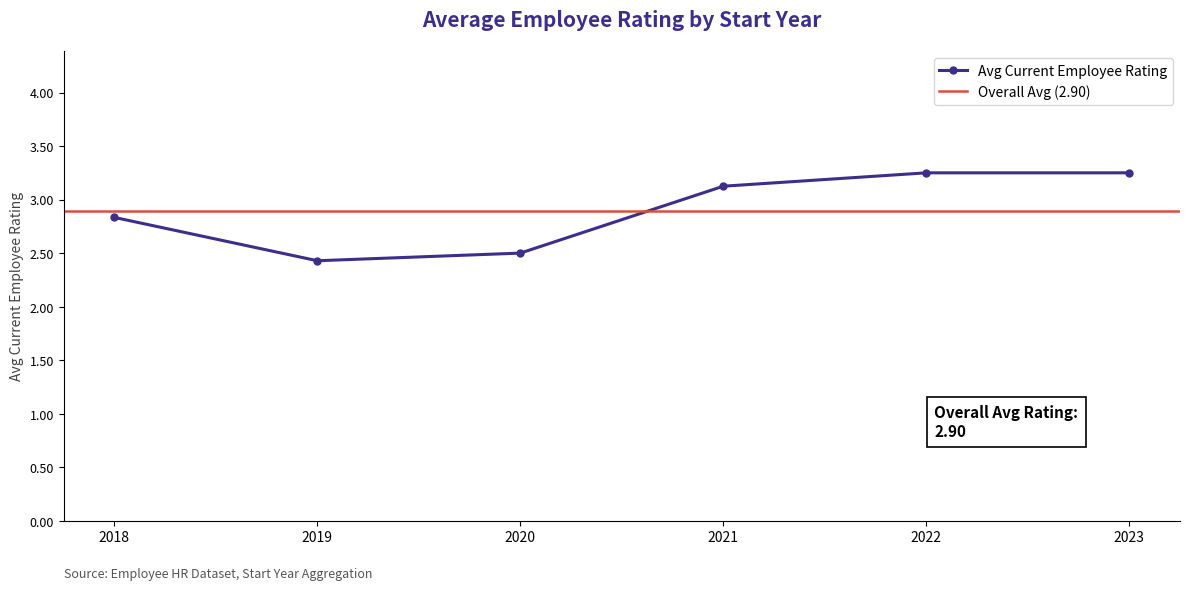

The value of Avg Current Employee Rating at 2018 is 4.8. True or false?

False